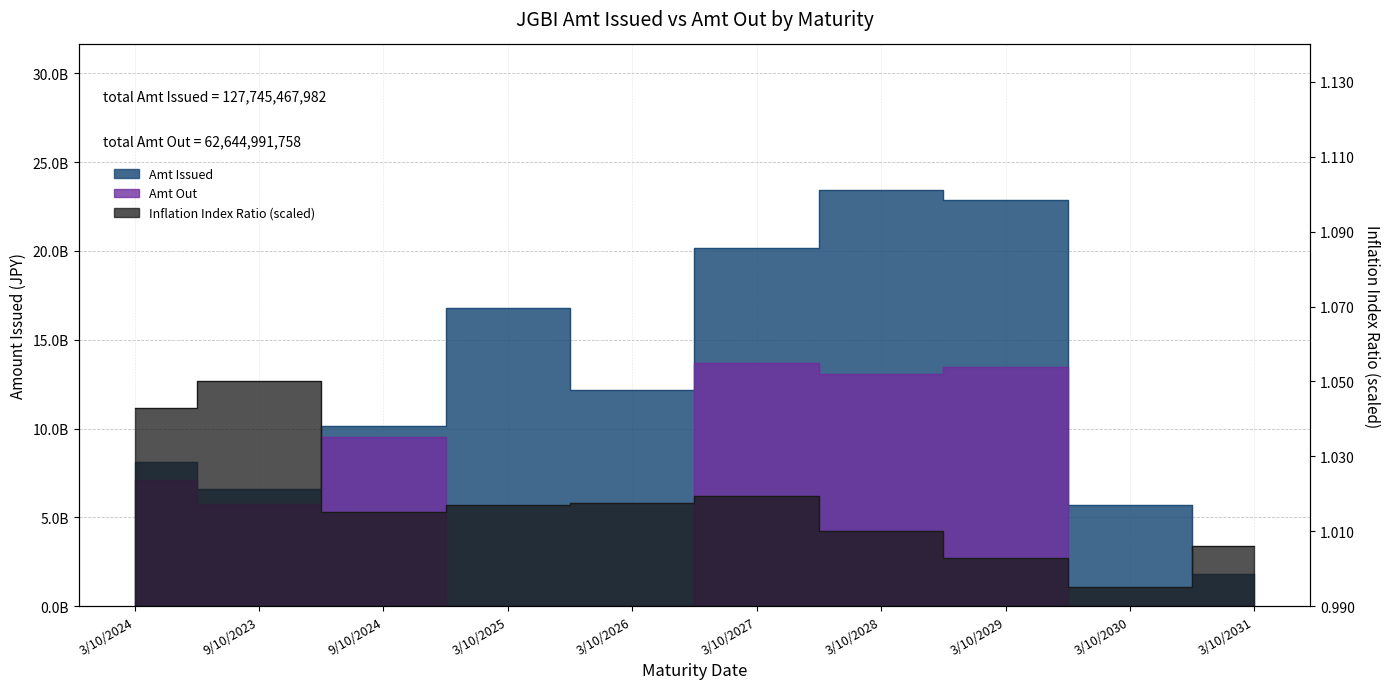

True or false: Amt Issued has a value of 2150803069 at 9/10/2023.

False